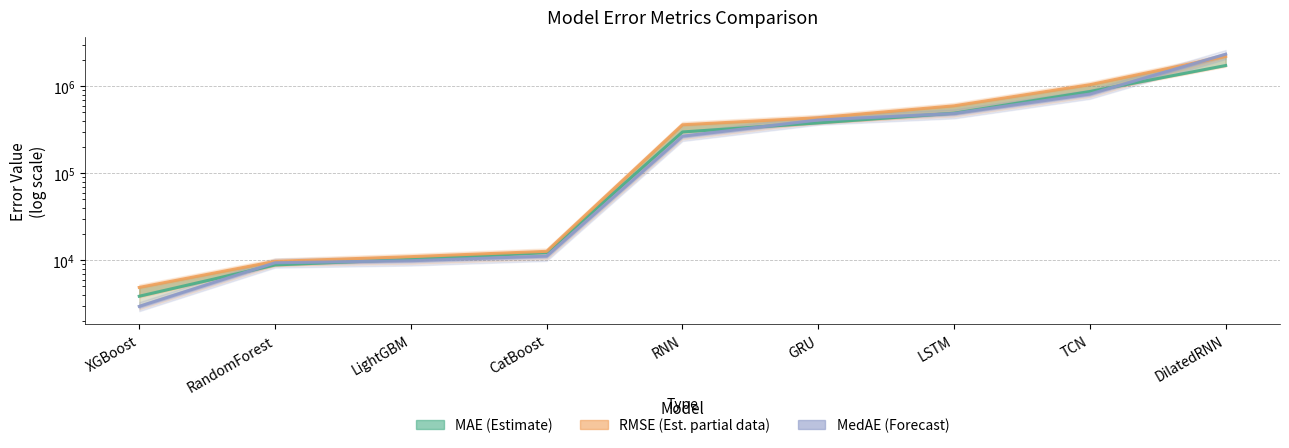

What is the total value across all series at DilatedRNN?

6267936.9